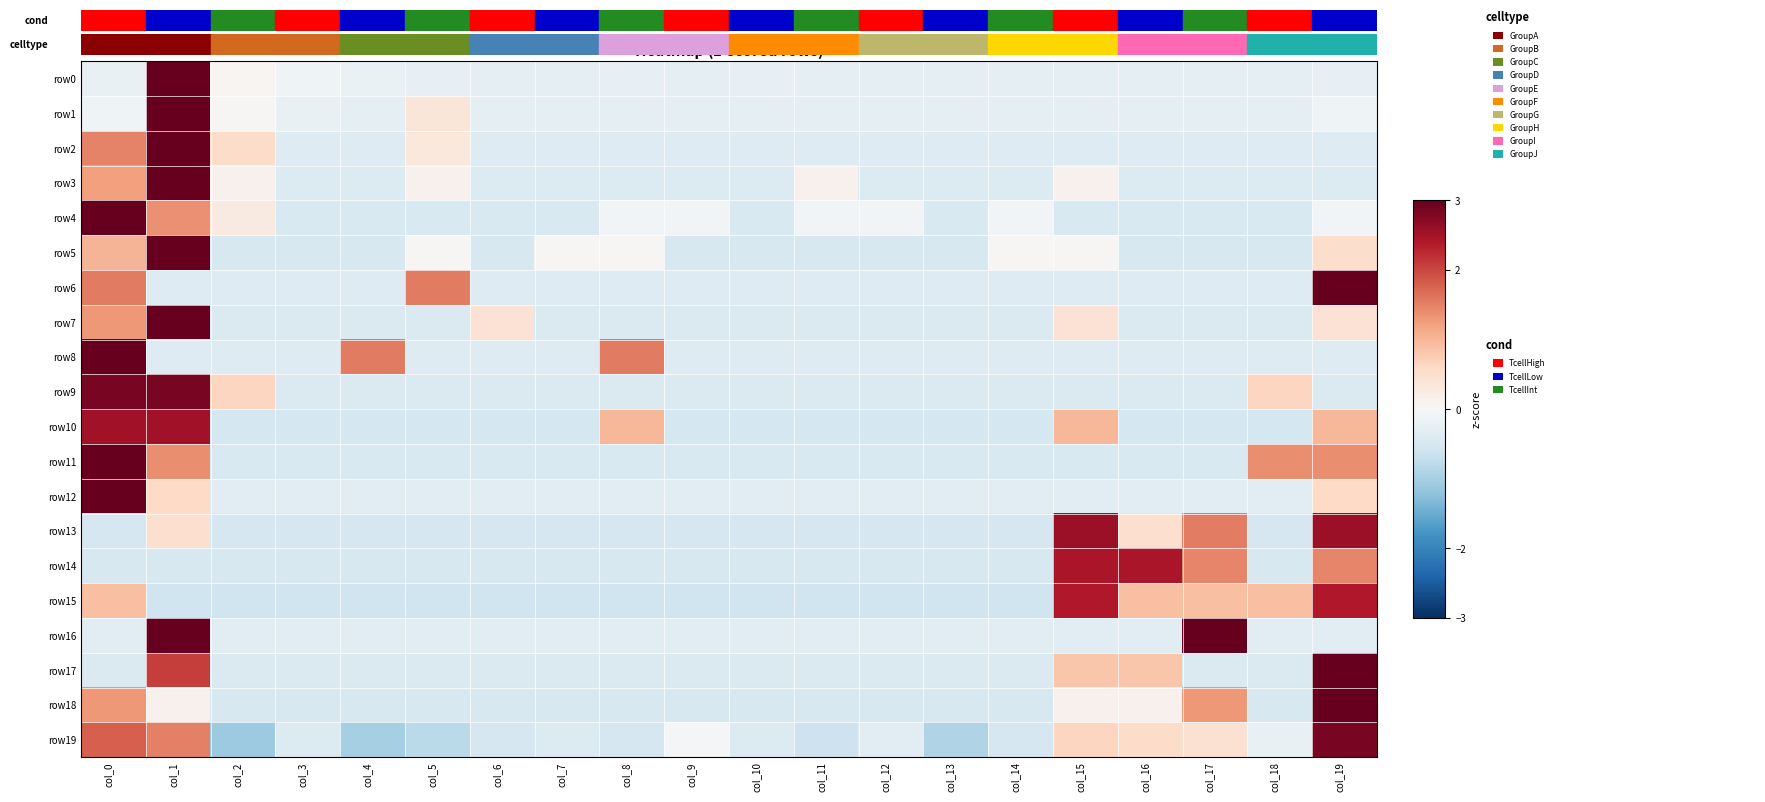

Reading left to right, extract all data points from this chart.

row0: col_0=-0.2	col_1=4.3	col_2=0.1	col_3=-0.1	col_4=-0.2	col_5=-0.2	col_6=-0.3	col_7=-0.3	col_8=-0.3	col_9=-0.3	col_10=-0.2	col_11=-0.3	col_12=-0.3	col_13=-0.3	col_14=-0.3	col_15=-0.3	col_16=-0.3	col_17=-0.3	col_18=-0.3	col_19=-0.2
row1: col_0=-0.1	col_1=4.3	col_2=0.0	col_3=-0.2	col_4=-0.3	col_5=0.4	col_6=-0.3	col_7=-0.3	col_8=-0.3	col_9=-0.3	col_10=-0.3	col_11=-0.3	col_12=-0.3	col_13=-0.3	col_14=-0.3	col_15=-0.3	col_16=-0.3	col_17=-0.3	col_18=-0.3	col_19=-0.1
row2: col_0=1.5	col_1=3.9	col_2=0.6	col_3=-0.4	col_4=-0.4	col_5=0.3	col_6=-0.4	col_7=-0.4	col_8=-0.4	col_9=-0.4	col_10=-0.4	col_11=-0.4	col_12=-0.4	col_13=-0.4	col_14=-0.4	col_15=-0.4	col_16=-0.4	col_17=-0.4	col_18=-0.4	col_19=-0.4
row3: col_0=1.2	col_1=4.0	col_2=0.1	col_3=-0.4	col_4=-0.4	col_5=0.1	col_6=-0.4	col_7=-0.4	col_8=-0.4	col_9=-0.4	col_10=-0.4	col_11=0.1	col_12=-0.4	col_13=-0.4	col_14=-0.4	col_15=0.1	col_16=-0.4	col_17=-0.4	col_18=-0.4	col_19=-0.4
row4: col_0=4.0	col_1=1.4	col_2=0.3	col_3=-0.5	col_4=-0.5	col_5=-0.5	col_6=-0.5	col_7=-0.5	col_8=-0.1	col_9=-0.1	col_10=-0.5	col_11=-0.1	col_12=-0.1	col_13=-0.5	col_14=-0.1	col_15=-0.5	col_16=-0.5	col_17=-0.5	col_18=-0.5	col_19=-0.1
row5: col_0=1.0	col_1=4.0	col_2=-0.5	col_3=-0.5	col_4=-0.5	col_5=0.0	col_6=-0.5	col_7=0.0	col_8=0.0	col_9=-0.5	col_10=-0.5	col_11=-0.5	col_12=-0.5	col_13=-0.5	col_14=0.0	col_15=0.0	col_16=-0.5	col_17=-0.5	col_18=-0.5	col_19=0.5
row6: col_0=1.6	col_1=-0.4	col_2=-0.4	col_3=-0.4	col_4=-0.4	col_5=1.6	col_6=-0.4	col_7=-0.4	col_8=-0.4	col_9=-0.4	col_10=-0.4	col_11=-0.4	col_12=-0.4	col_13=-0.4	col_14=-0.4	col_15=-0.4	col_16=-0.4	col_17=-0.4	col_18=-0.4	col_19=3.5
row7: col_0=1.3	col_1=3.9	col_2=-0.4	col_3=-0.4	col_4=-0.4	col_5=-0.4	col_6=0.4	col_7=-0.4	col_8=-0.4	col_9=-0.4	col_10=-0.4	col_11=-0.4	col_12=-0.4	col_13=-0.4	col_14=-0.4	col_15=0.4	col_16=-0.4	col_17=-0.4	col_18=-0.4	col_19=0.4
row8: col_0=3.5	col_1=-0.4	col_2=-0.4	col_3=-0.4	col_4=1.6	col_5=-0.4	col_6=-0.4	col_7=-0.4	col_8=1.6	col_9=-0.4	col_10=-0.4	col_11=-0.4	col_12=-0.4	col_13=-0.4	col_14=-0.4	col_15=-0.4	col_16=-0.4	col_17=-0.4	col_18=-0.4	col_19=-0.4
row9: col_0=2.8	col_1=2.8	col_2=0.7	col_3=-0.4	col_4=-0.4	col_5=-0.4	col_6=-0.4	col_7=-0.4	col_8=-0.4	col_9=-0.4	col_10=-0.4	col_11=-0.4	col_12=-0.4	col_13=-0.4	col_14=-0.4	col_15=-0.4	col_16=-0.4	col_17=-0.4	col_18=0.7	col_19=-0.4
row10: col_0=2.5	col_1=2.5	col_2=-0.5	col_3=-0.5	col_4=-0.5	col_5=-0.5	col_6=-0.5	col_7=-0.5	col_8=1.0	col_9=-0.5	col_10=-0.5	col_11=-0.5	col_12=-0.5	col_13=-0.5	col_14=-0.5	col_15=1.0	col_16=-0.5	col_17=-0.5	col_18=-0.5	col_19=1.0
row11: col_0=3.3	col_1=1.4	col_2=-0.5	col_3=-0.5	col_4=-0.5	col_5=-0.5	col_6=-0.5	col_7=-0.5	col_8=-0.5	col_9=-0.5	col_10=-0.5	col_11=-0.5	col_12=-0.5	col_13=-0.5	col_14=-0.5	col_15=-0.5	col_16=-0.5	col_17=-0.5	col_18=1.4	col_19=1.4
row12: col_0=4.2	col_1=0.6	col_2=-0.3	col_3=-0.3	col_4=-0.3	col_5=-0.3	col_6=-0.3	col_7=-0.3	col_8=-0.3	col_9=-0.3	col_10=-0.3	col_11=-0.3	col_12=-0.3	col_13=-0.3	col_14=-0.3	col_15=-0.3	col_16=-0.3	col_17=-0.3	col_18=-0.3	col_19=0.6
row13: col_0=-0.5	col_1=0.5	col_2=-0.5	col_3=-0.5	col_4=-0.5	col_5=-0.5	col_6=-0.5	col_7=-0.5	col_8=-0.5	col_9=-0.5	col_10=-0.5	col_11=-0.5	col_12=-0.5	col_13=-0.5	col_14=-0.5	col_15=2.6	col_16=0.5	col_17=1.5	col_18=-0.5	col_19=2.6
row14: col_0=-0.5	col_1=-0.5	col_2=-0.5	col_3=-0.5	col_4=-0.5	col_5=-0.5	col_6=-0.5	col_7=-0.5	col_8=-0.5	col_9=-0.5	col_10=-0.5	col_11=-0.5	col_12=-0.5	col_13=-0.5	col_14=-0.5	col_15=2.4	col_16=2.4	col_17=1.5	col_18=-0.5	col_19=1.5
row15: col_0=0.9	col_1=-0.6	col_2=-0.6	col_3=-0.6	col_4=-0.6	col_5=-0.6	col_6=-0.6	col_7=-0.6	col_8=-0.6	col_9=-0.6	col_10=-0.6	col_11=-0.6	col_12=-0.6	col_13=-0.6	col_14=-0.6	col_15=2.4	col_16=0.9	col_17=0.9	col_18=0.9	col_19=2.4
row16: col_0=-0.3	col_1=3.0	col_2=-0.3	col_3=-0.3	col_4=-0.3	col_5=-0.3	col_6=-0.3	col_7=-0.3	col_8=-0.3	col_9=-0.3	col_10=-0.3	col_11=-0.3	col_12=-0.3	col_13=-0.3	col_14=-0.3	col_15=-0.3	col_16=-0.3	col_17=3.0	col_18=-0.3	col_19=-0.3
row17: col_0=-0.4	col_1=2.1	col_2=-0.4	col_3=-0.4	col_4=-0.4	col_5=-0.4	col_6=-0.4	col_7=-0.4	col_8=-0.4	col_9=-0.4	col_10=-0.4	col_11=-0.4	col_12=-0.4	col_13=-0.4	col_14=-0.4	col_15=0.8	col_16=0.8	col_17=-0.4	col_18=-0.4	col_19=3.3
row18: col_0=1.3	col_1=0.1	col_2=-0.5	col_3=-0.5	col_4=-0.5	col_5=-0.5	col_6=-0.5	col_7=-0.5	col_8=-0.5	col_9=-0.5	col_10=-0.5	col_11=-0.5	col_12=-0.5	col_13=-0.5	col_14=-0.5	col_15=0.1	col_16=0.1	col_17=1.3	col_18=-0.5	col_19=3.7
row19: col_0=1.8	col_1=1.5	col_2=-1.1	col_3=-0.4	col_4=-1.0	col_5=-0.8	col_6=-0.5	col_7=-0.4	col_8=-0.5	col_9=-0.0	col_10=-0.4	col_11=-0.6	col_12=-0.3	col_13=-0.9	col_14=-0.5	col_15=0.6	col_16=0.5	col_17=0.4	col_18=-0.2	col_19=2.9